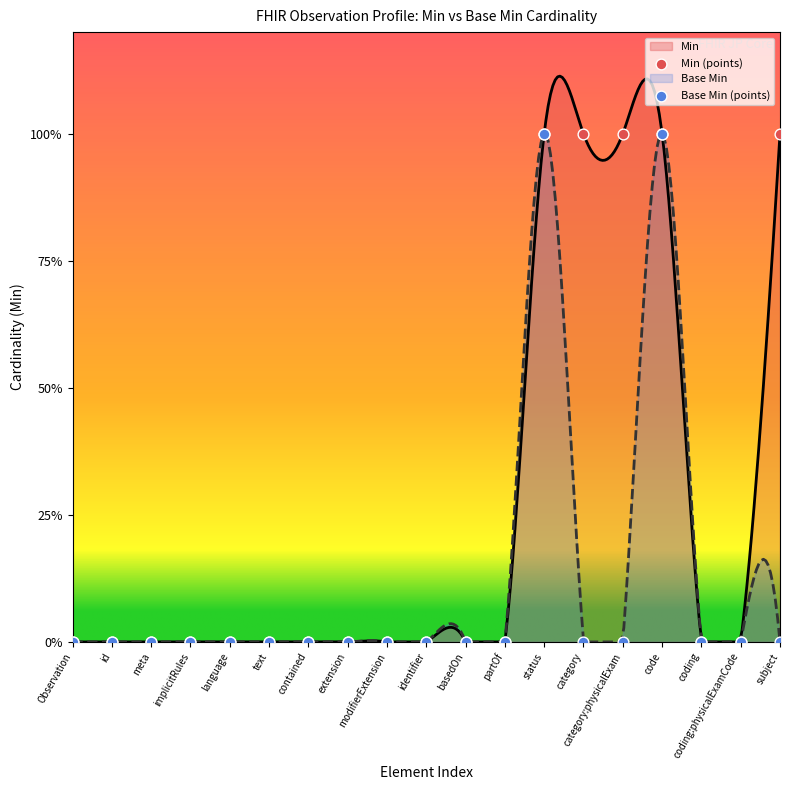

Is the value of Base Min (points) at category:physicalExam greater than the value of Min (points) at modifierExtension?

No